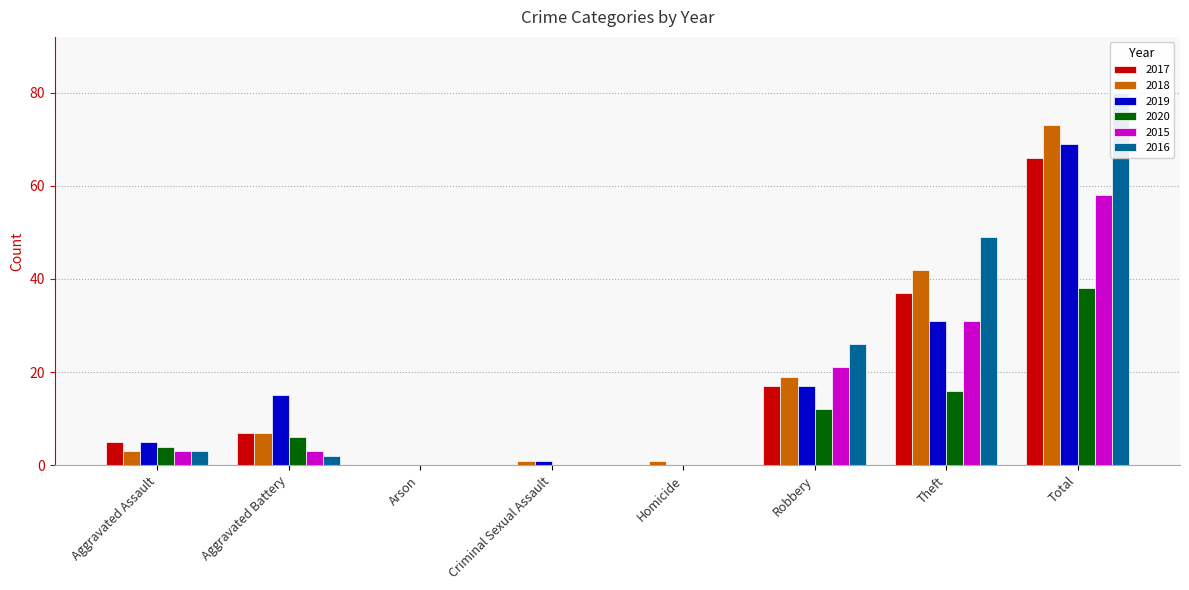

What is the spread (max minus min) of values at Aggravated Assault?

2